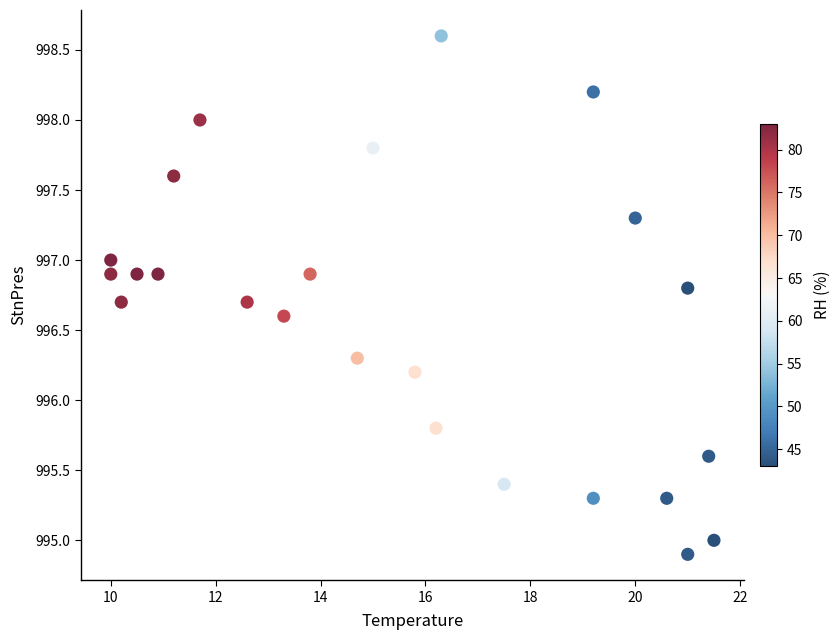

What is the range of Y values (max minus min)?

3.7